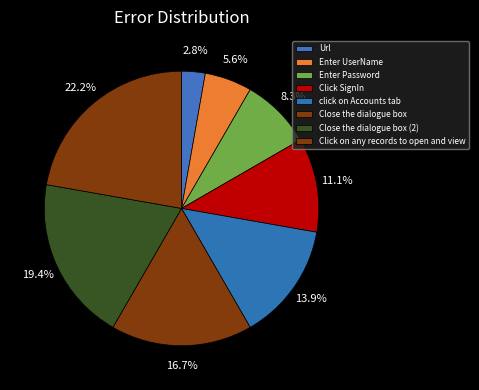

Rank the categories by value from lowest to highest.

Url, Enter UserName, Enter Password, Click SignIn, click on Accounts tab, Close the dialogue box, Close the dialogue box (2), Click on any records to open and view